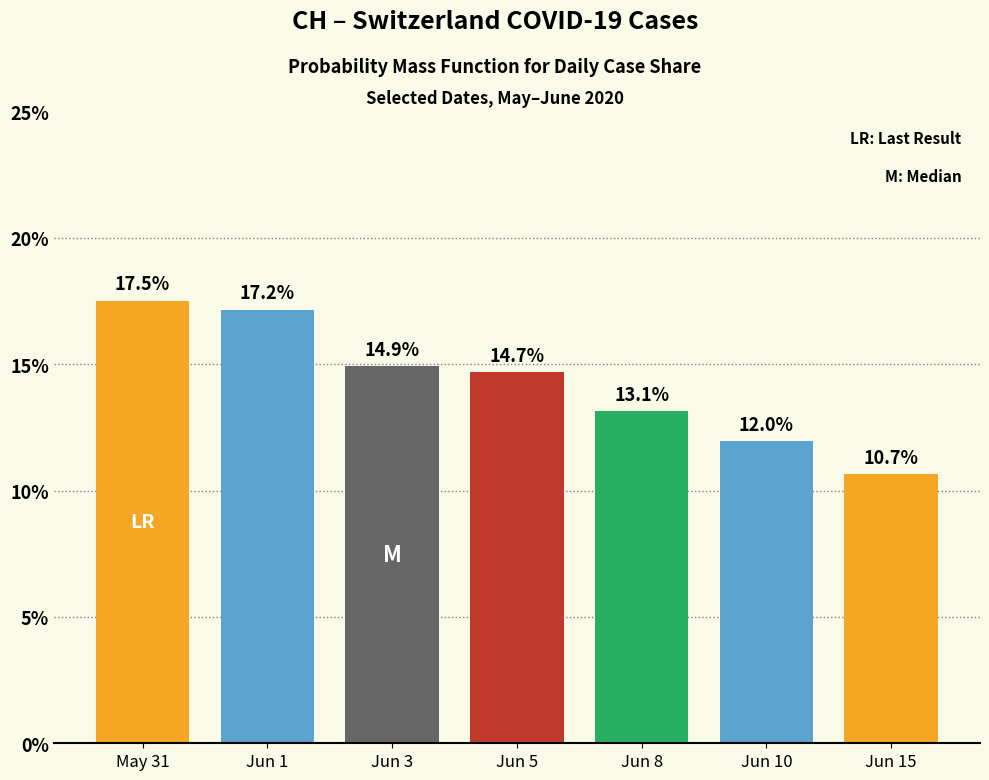

What is the sum of the values at Jun 8 and Jun 5?

27.8